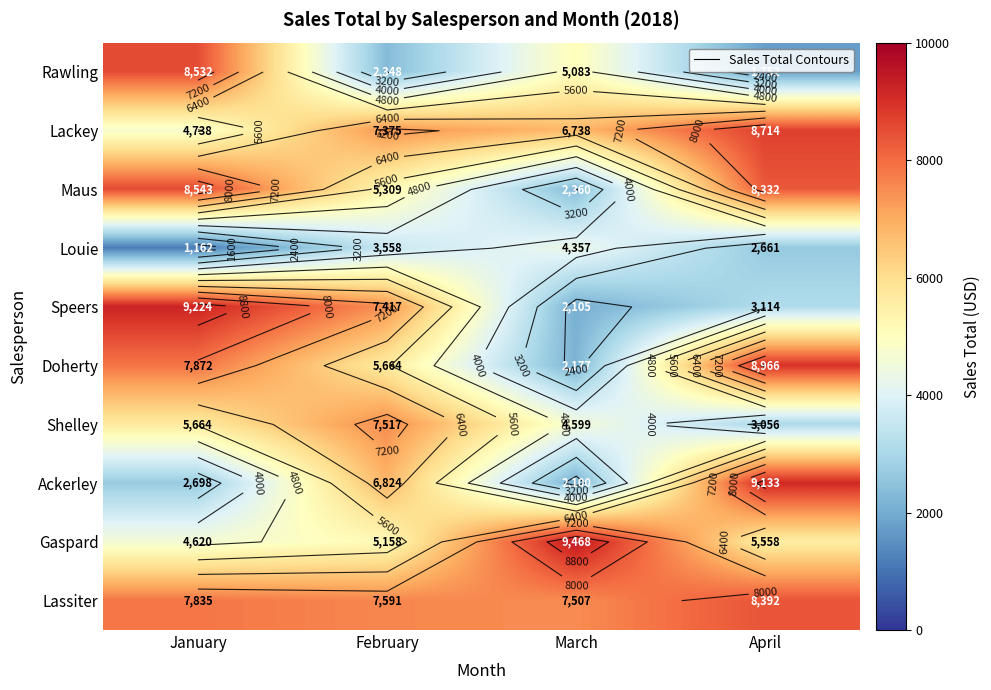

How many values in the Shelley series exceed 5664?

1